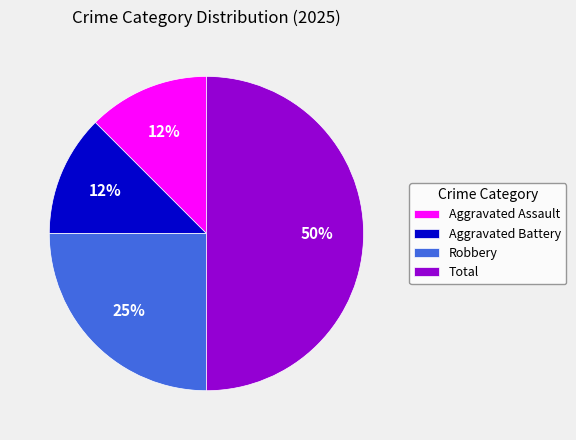

Is it true that Aggravated Battery is 12% of the pie?

True